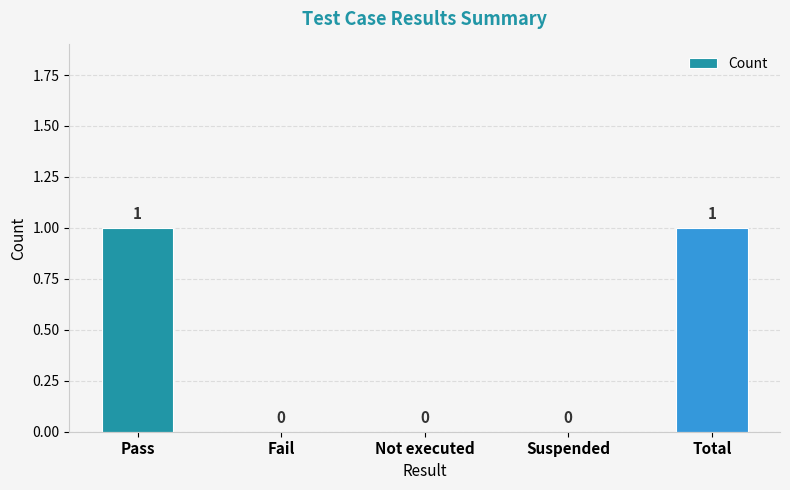

True or false: the data shows 0 at Not executed.

True